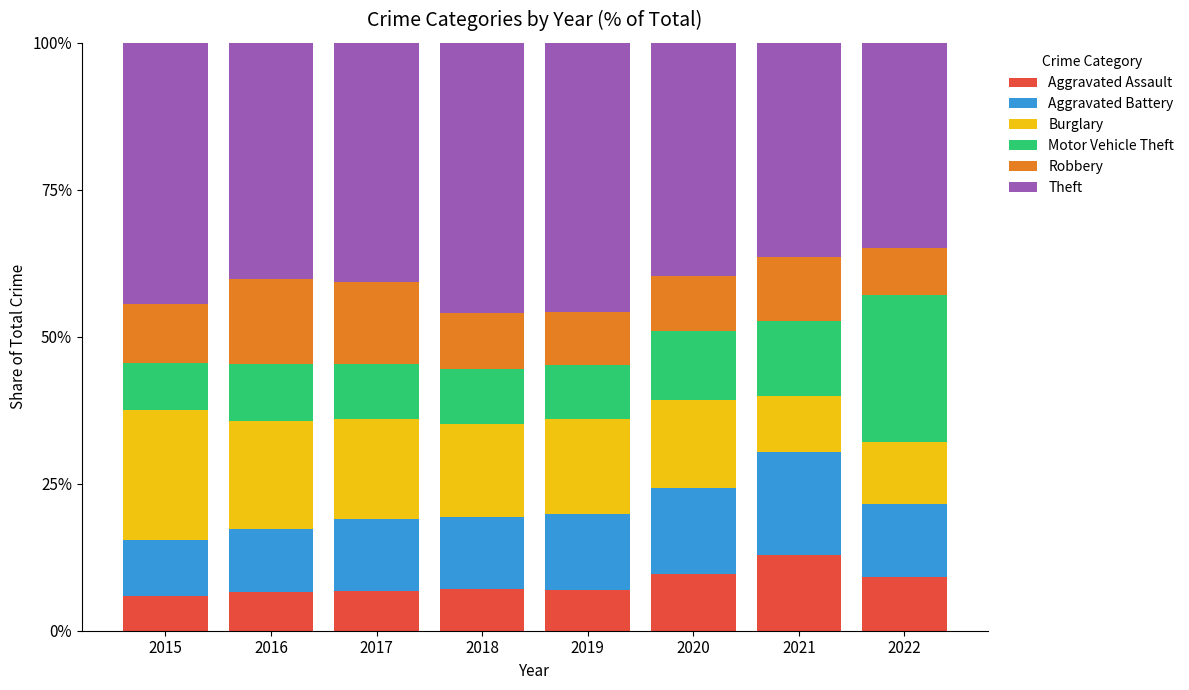

How many series are shown in this chart?

6